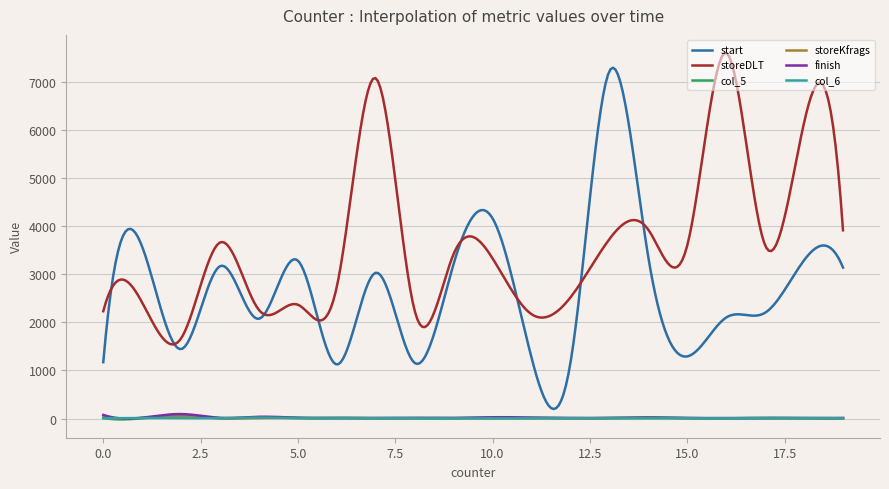

Which series has the largest range (max minus min)?

start